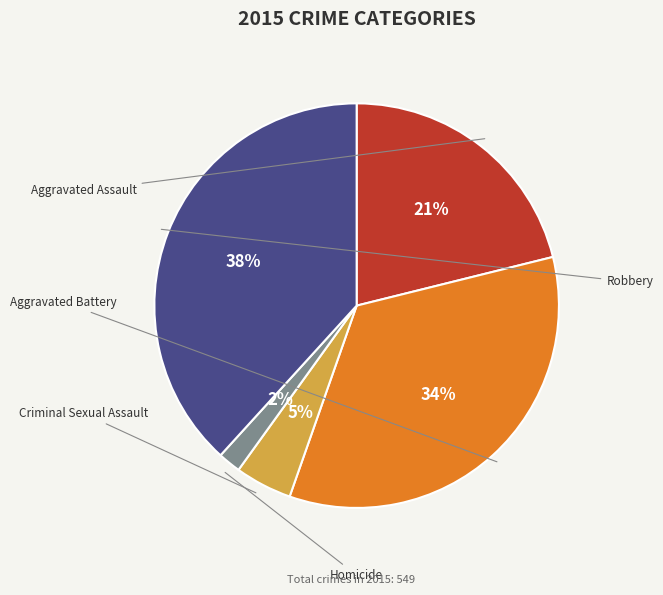

What percentage is the Homicide slice, to the nearest percent?

2%